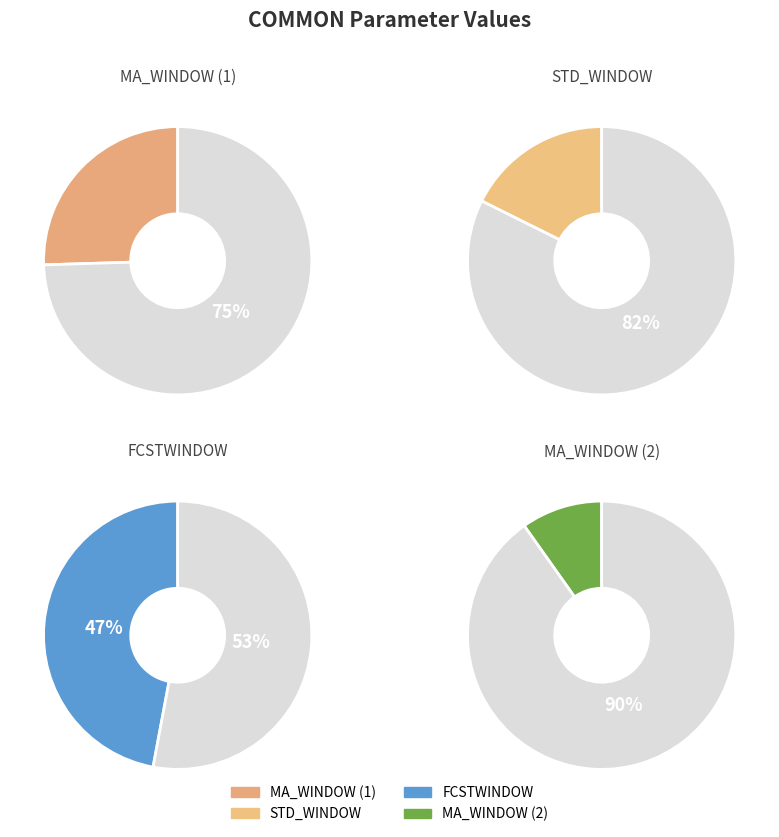

How many slices are in this pie chart?

4